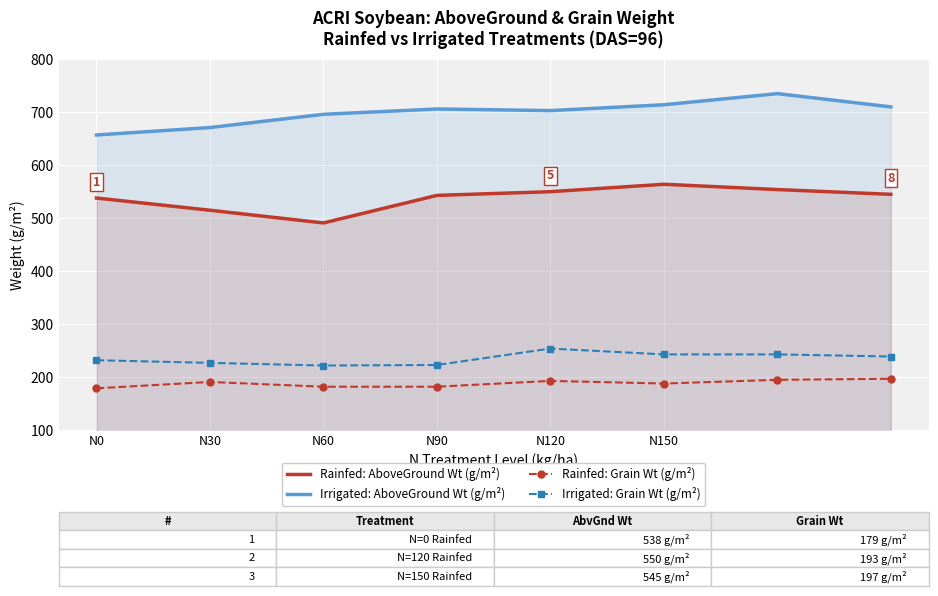

What is the label of the 3rd point from the left?

N60